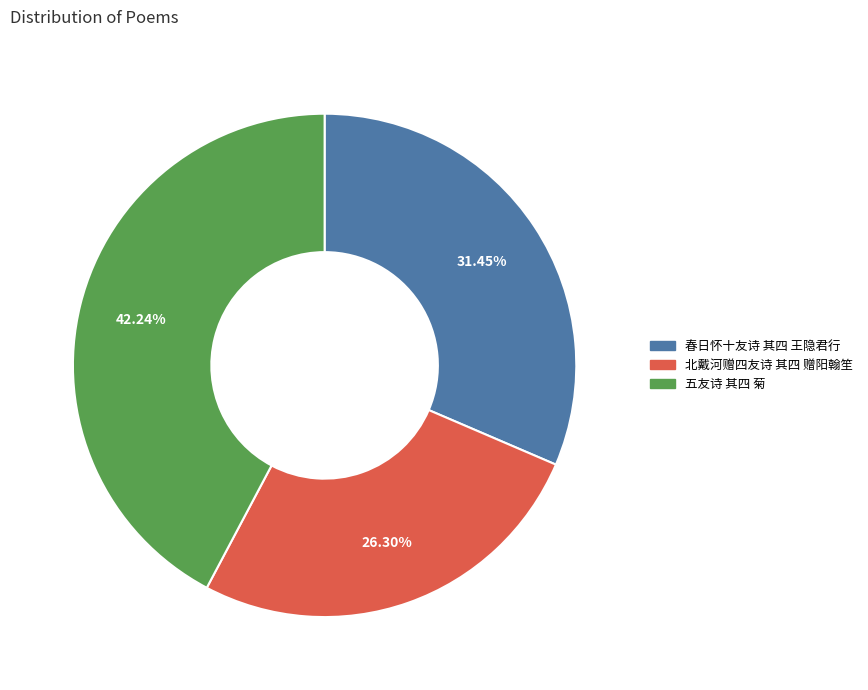

Which category has the biggest portion of the pie?

五友诗 其四 菊